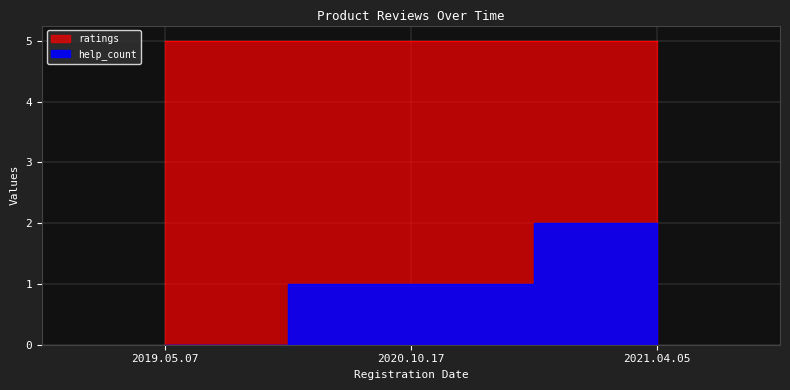

Reading right to left, extract all data points from this chart.

2	1	0